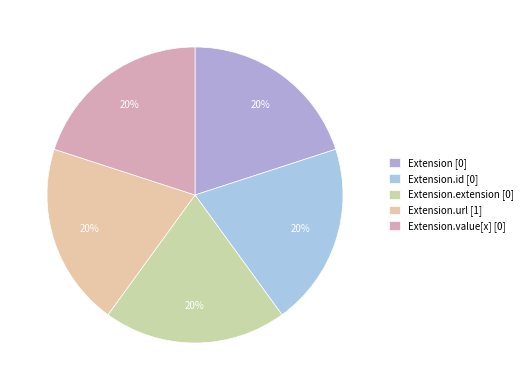

Count the number of slices in the pie.

5